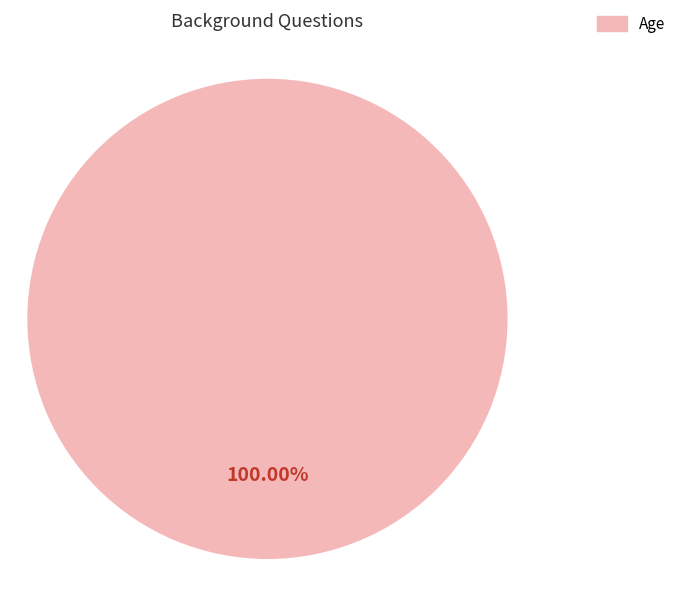

Is there any slice that represents more than half of the pie?

Yes